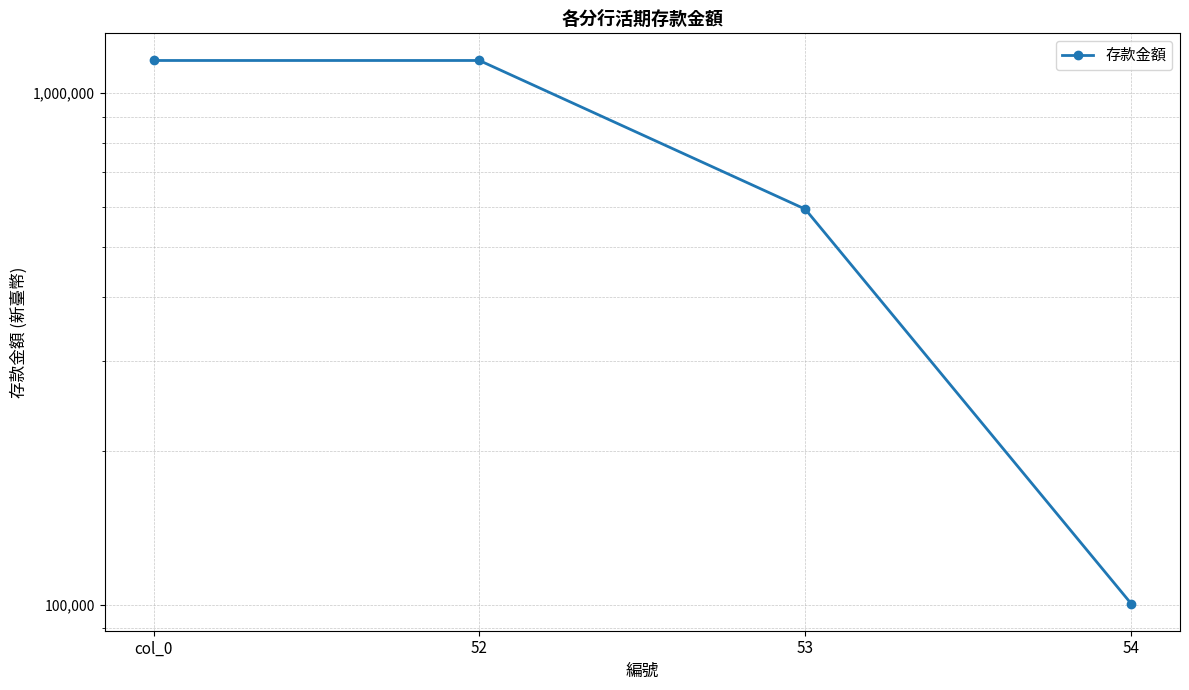

True or false: the data shows 1158072 at col_0.

True